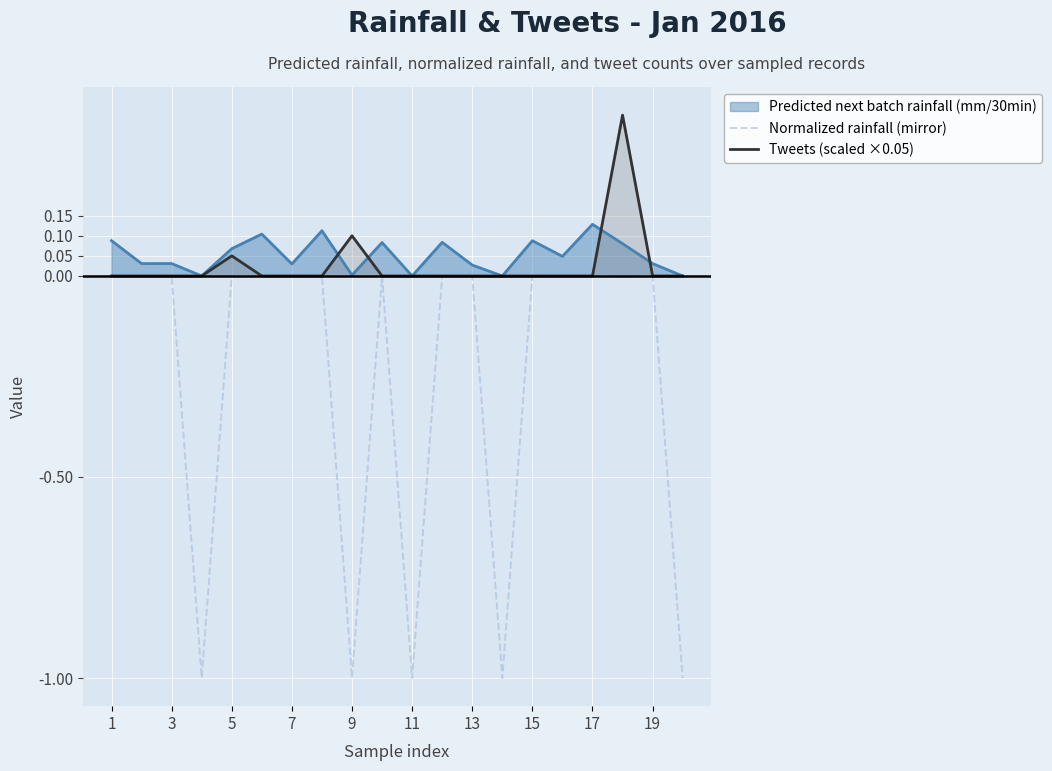

What is the total value across all series at 11?

-1.0